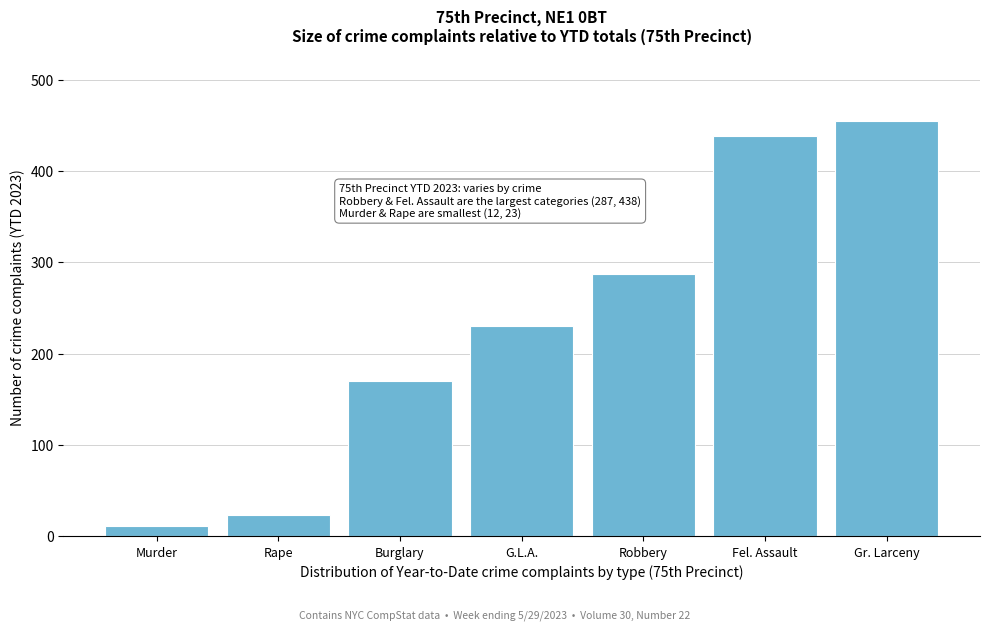

Reading right to left, transcribe all the data shown in this chart.

455	438	287	230	170	23	12